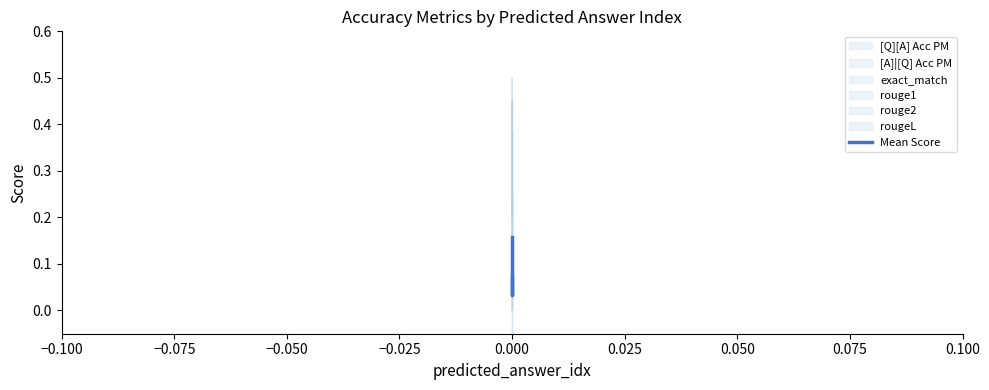

Reading right to left, transcribe all the data shown in this chart.

0.1	0.0	0.2